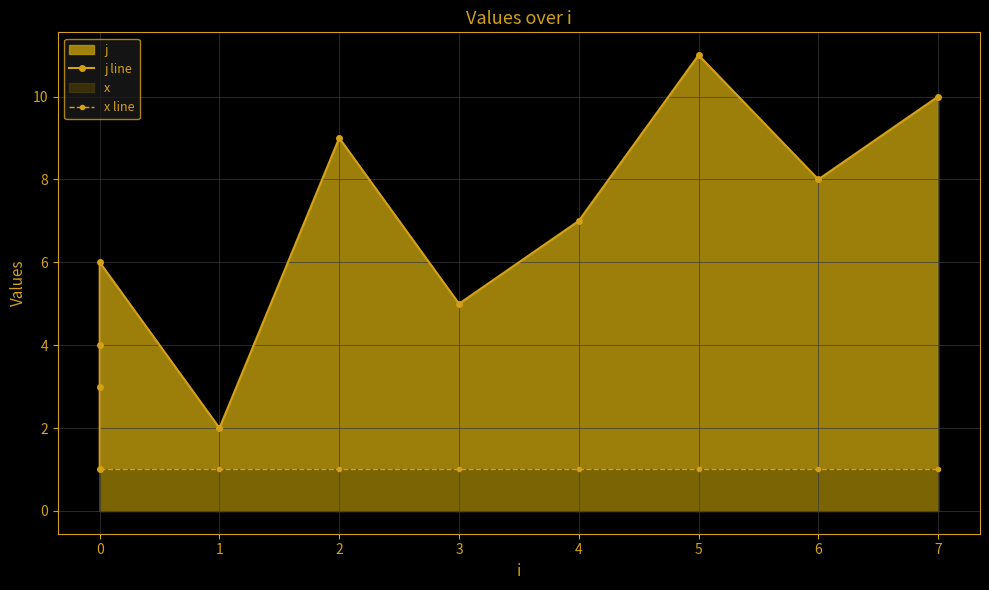

Reading right to left, what are all the values shown in this chart?

j line: 10	8	11	7	5	9	2	6	4	3	1
x line: 1	1	1	1	1	1	1	1	1	1	1